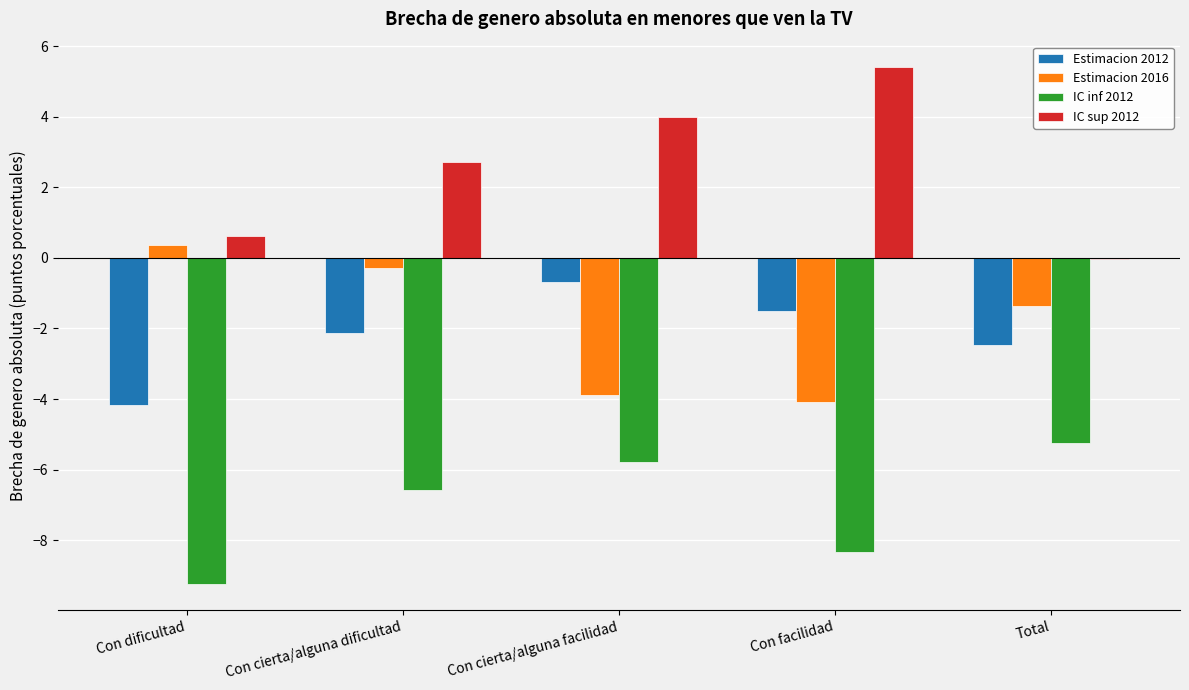

How many groups of bars are there?

5